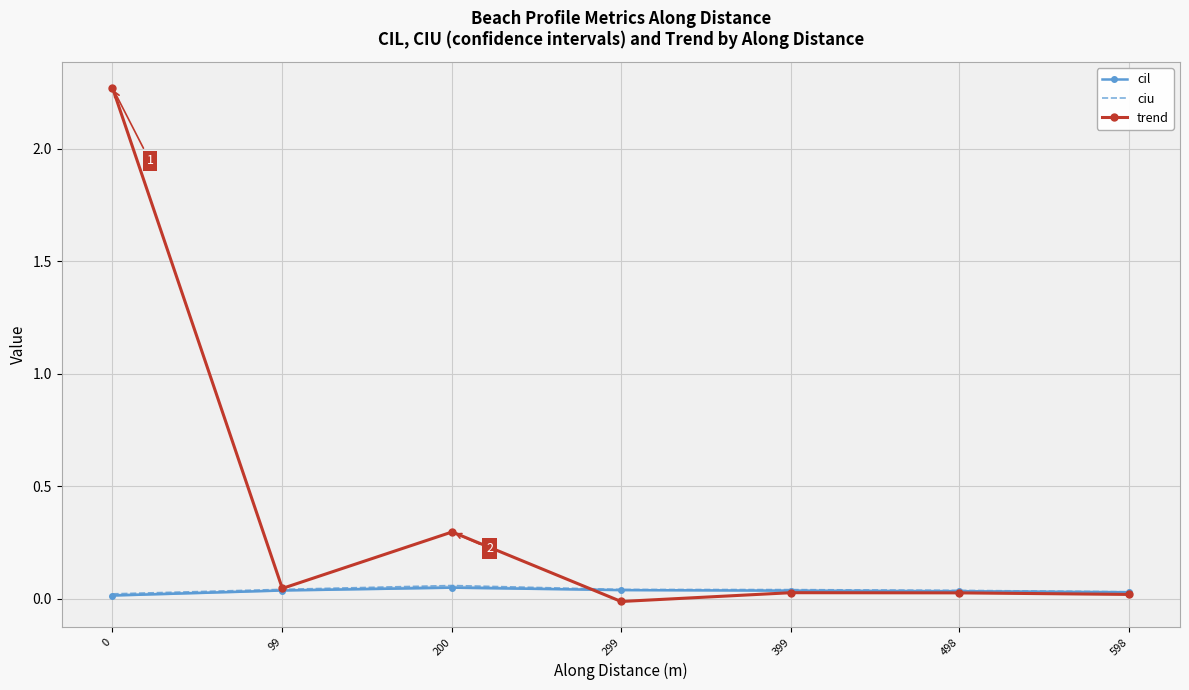

What are all the series names shown in the legend?

cil, ciu, trend